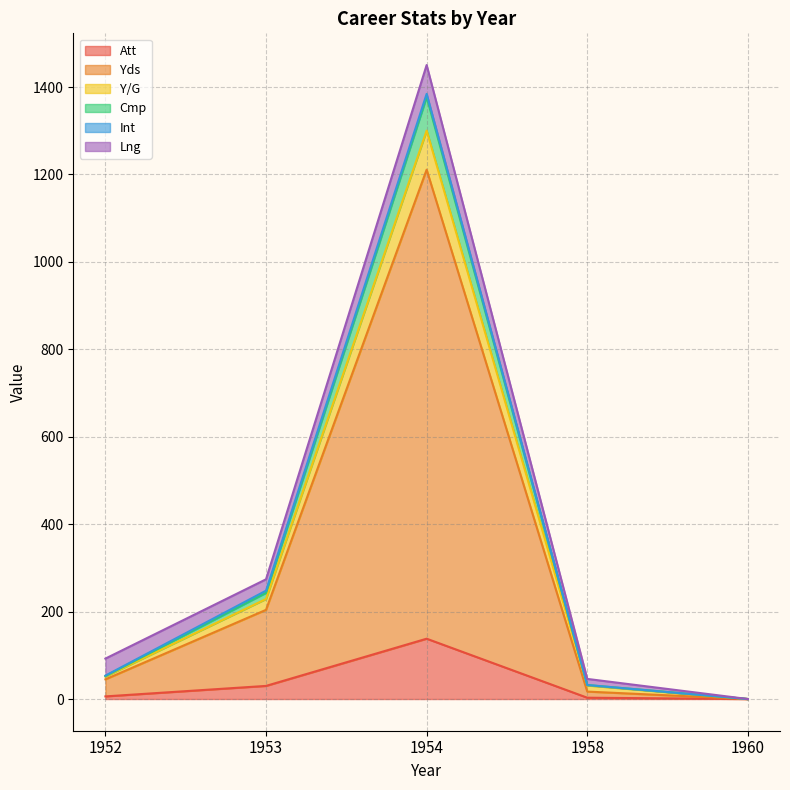

True or false: Cmp has more than 1 interior local peaks.

False